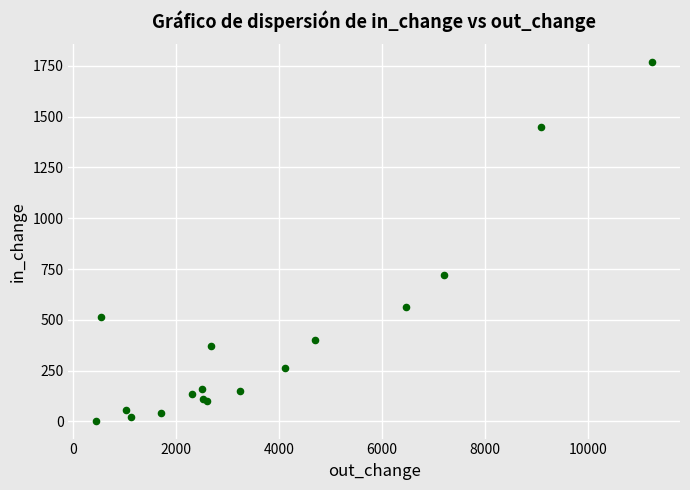

What Y value in the scatter plot is closest to 885?

722